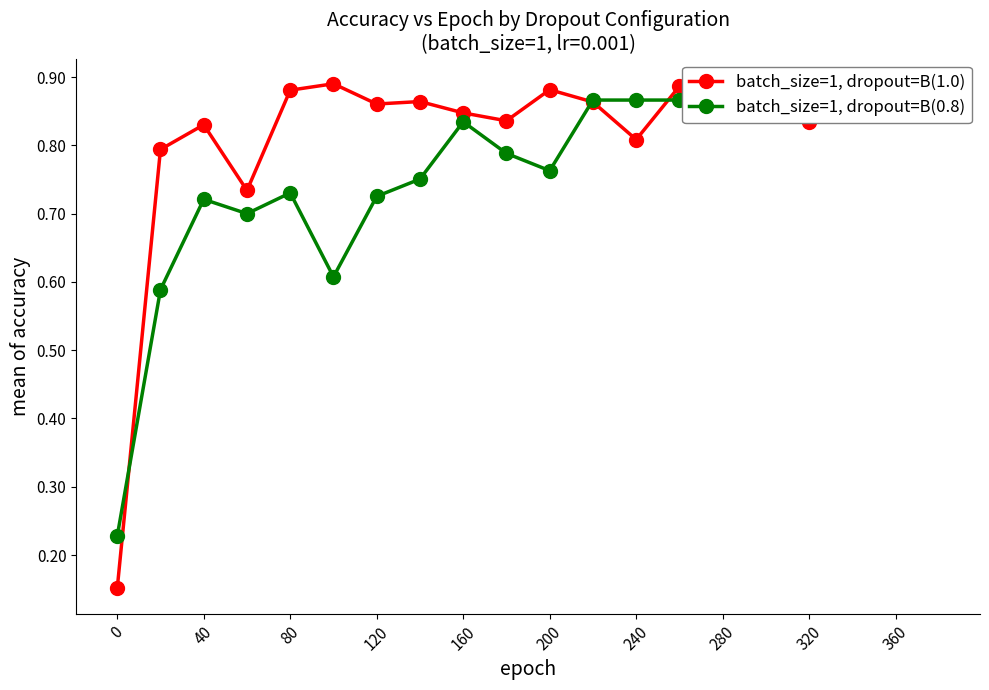

True or false: batch_size=1, dropout=B(1.0) has more than 1 points higher than both neighbors.

True